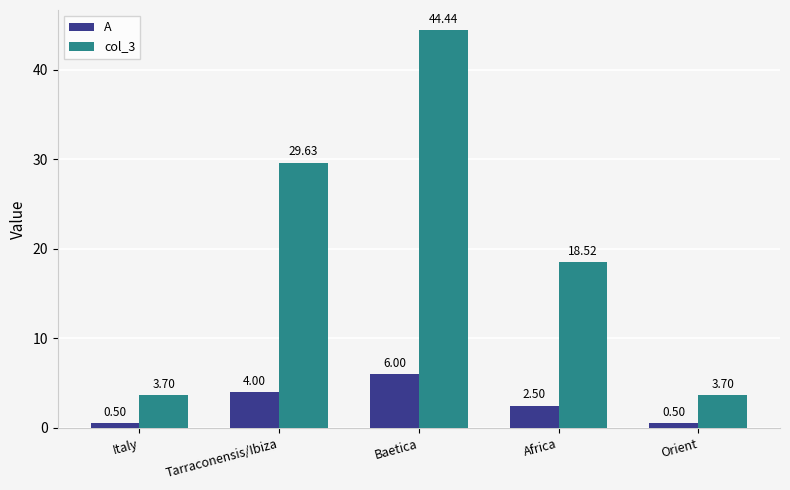

Where does the A series first go above 2?

Tarraconensis/Ibiza